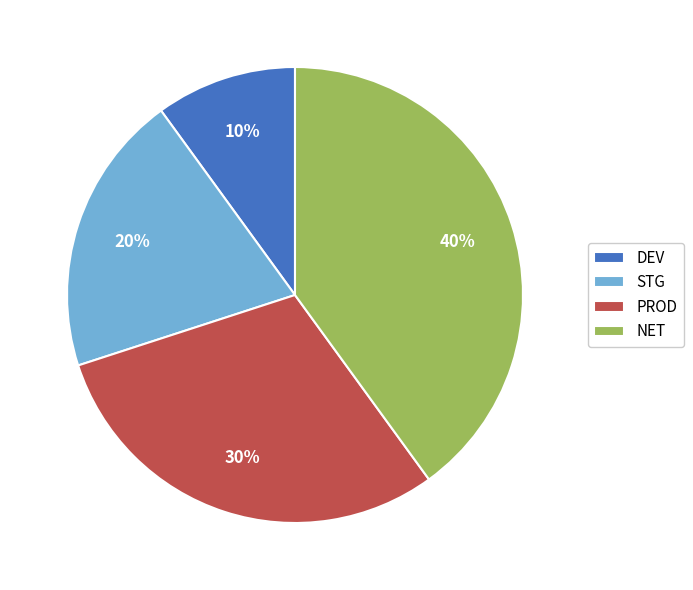

True or false: NET accounts for 40% of the total.

True